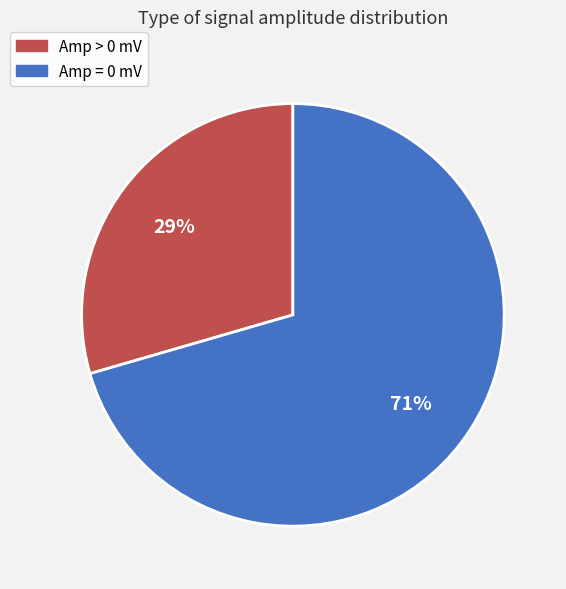

Count the number of slices in the pie.

2